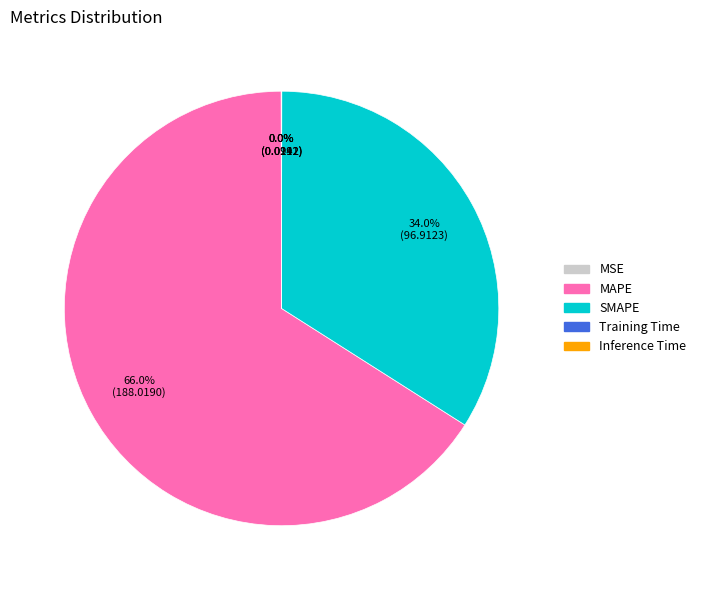

What percentage is NOT represented by SMAPE?

66.0%